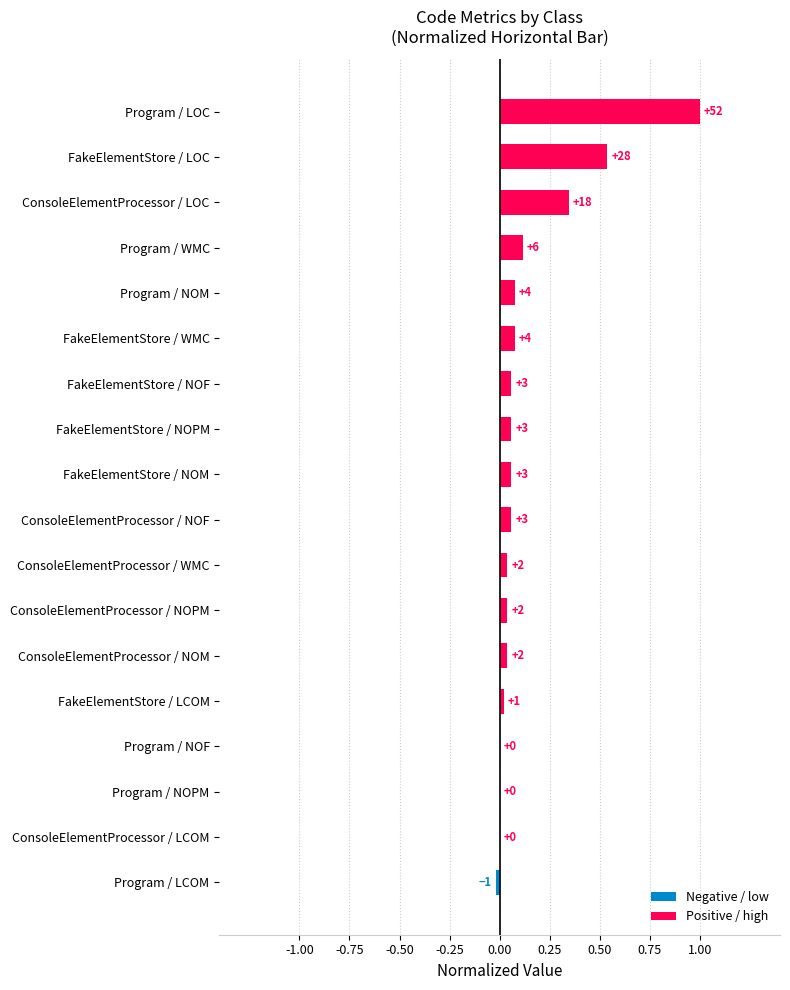

Are the bars horizontal?

Yes